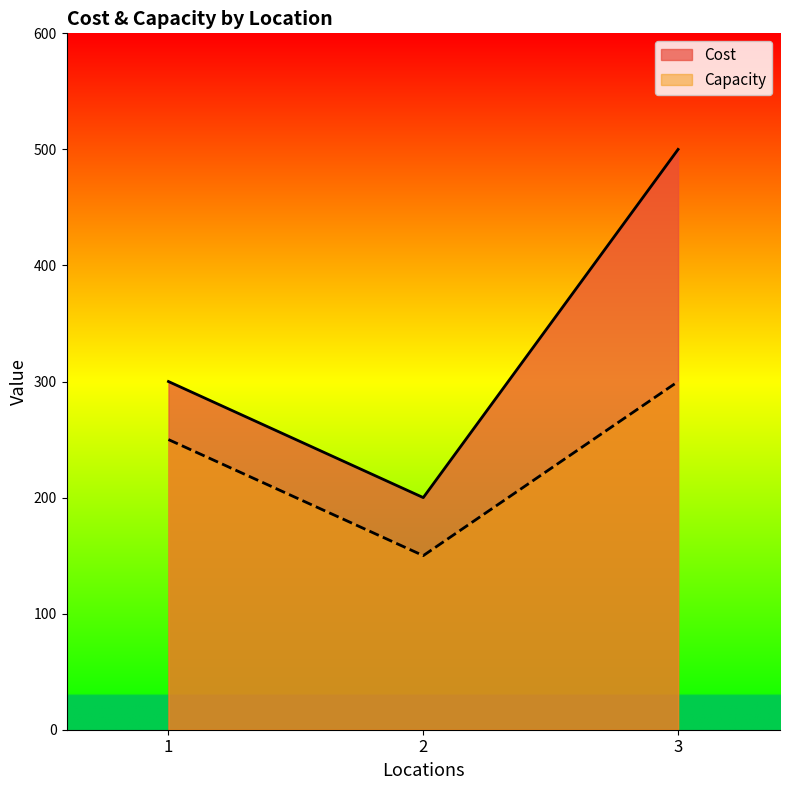

List the series in order of their overall mean, highest first.

Cost, Capacity